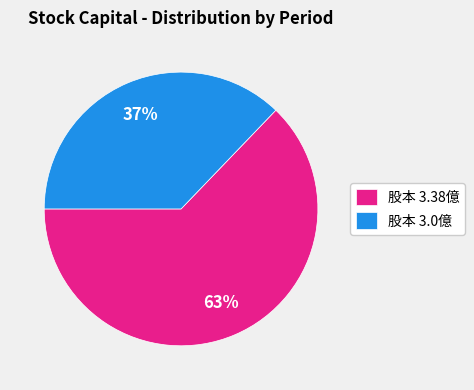

Which category has the biggest portion of the pie?

股本 3.38億